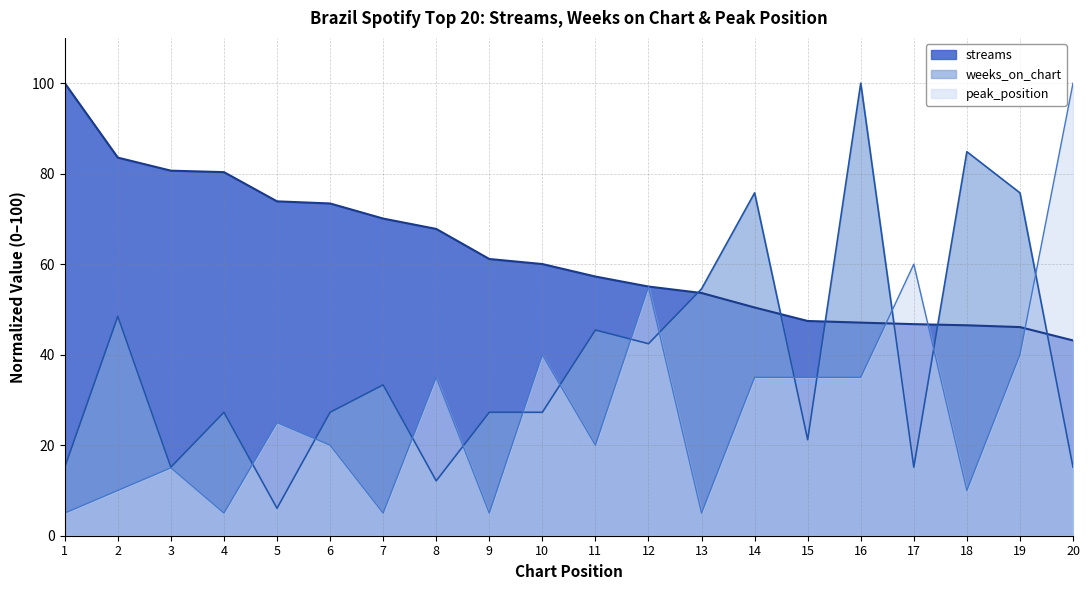

What is the smallest value displayed?

5.0